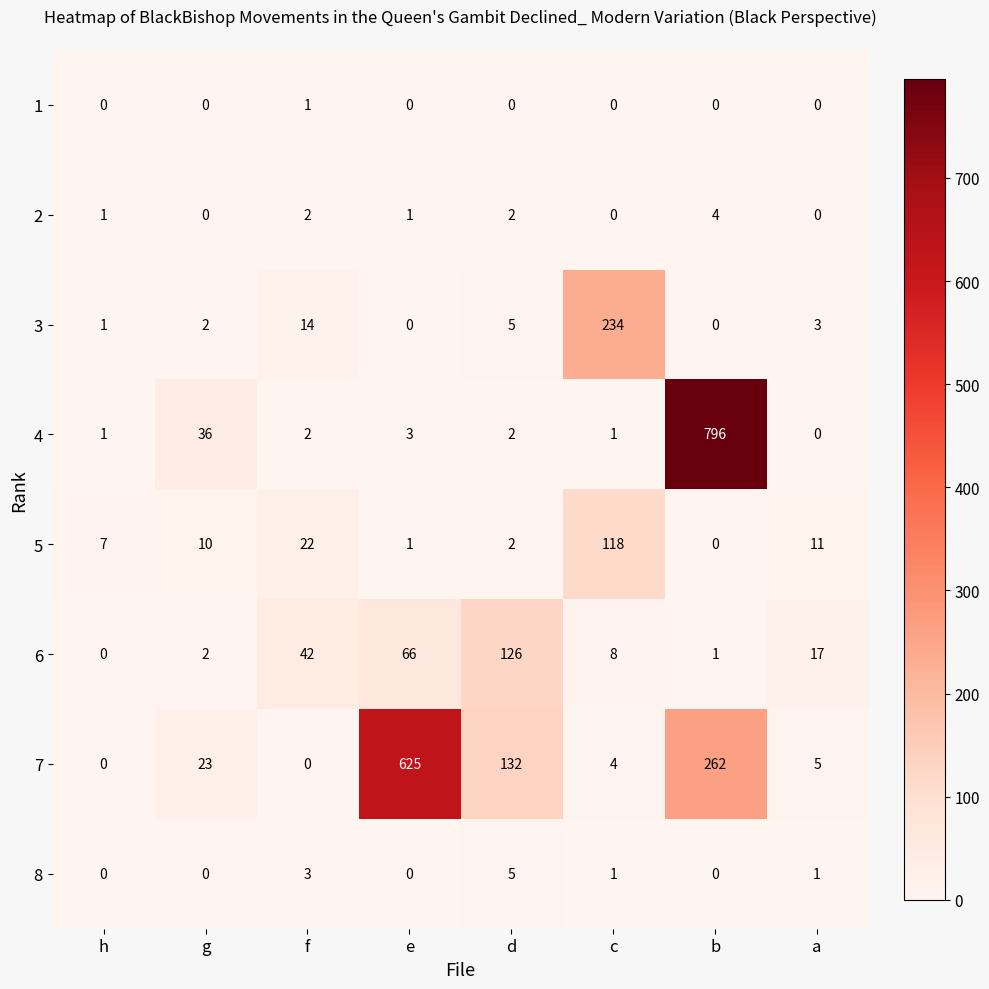

Which category has the highest value across all series?

b